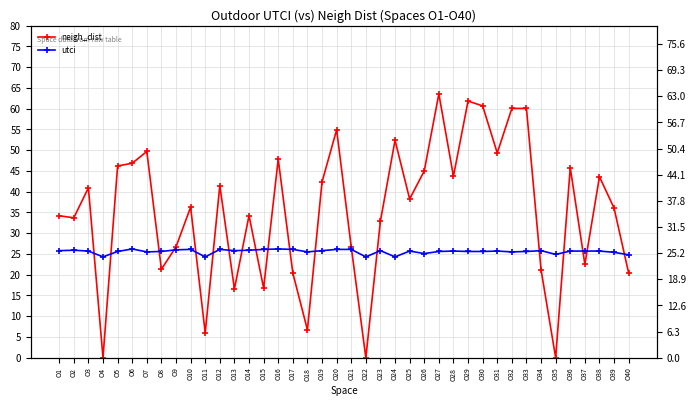

At which label does utci reach its minimum?

O4